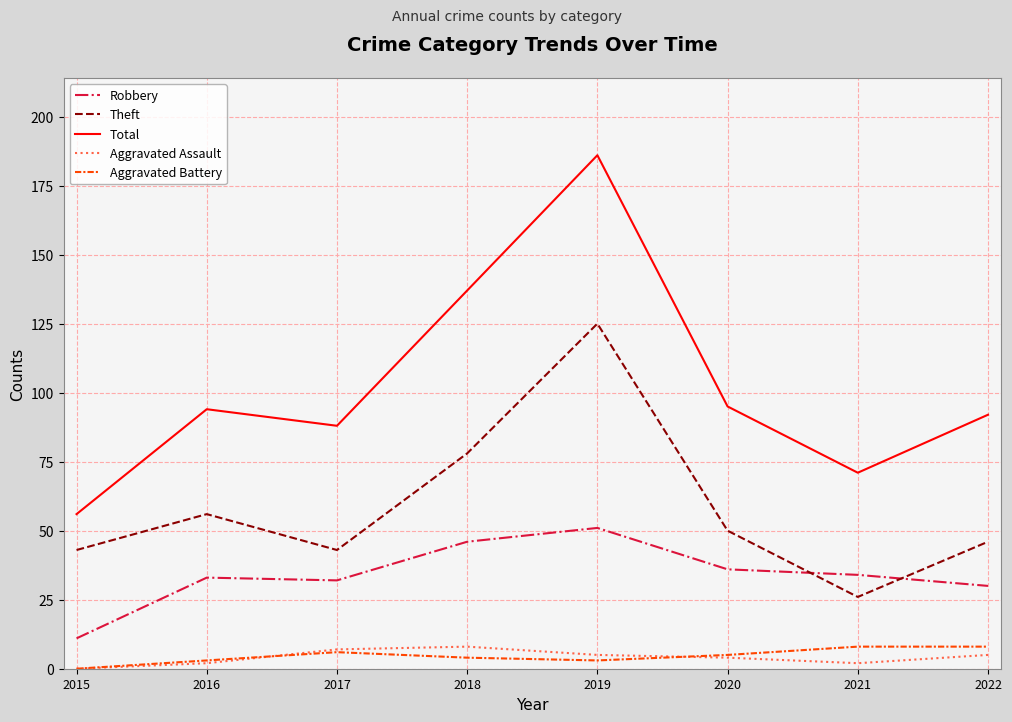

At how many categories does at least one series exceed 119?

2